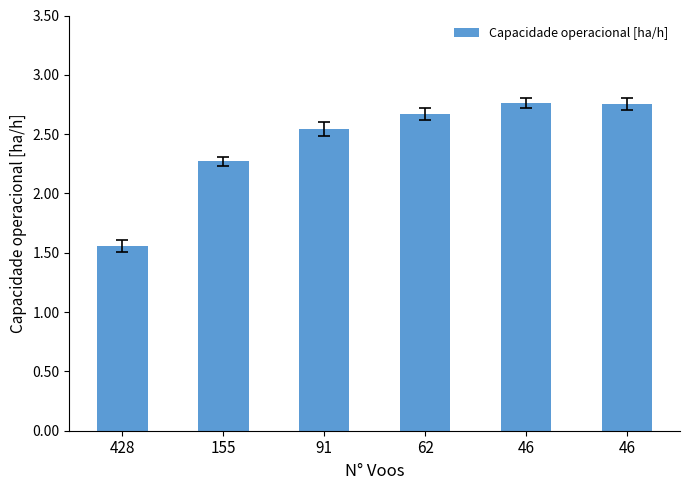

Does the chart contain any negative values?

No